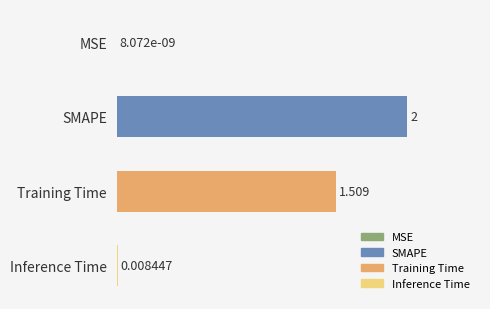

At which label is the value closest to 1?

Training Time